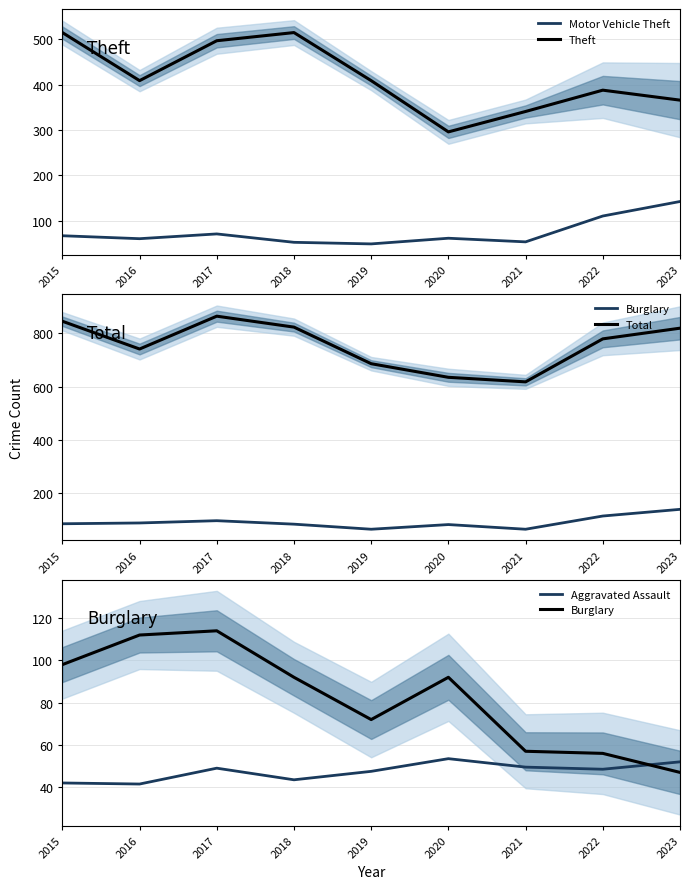

At which label does Burglary reach its minimum?

2023